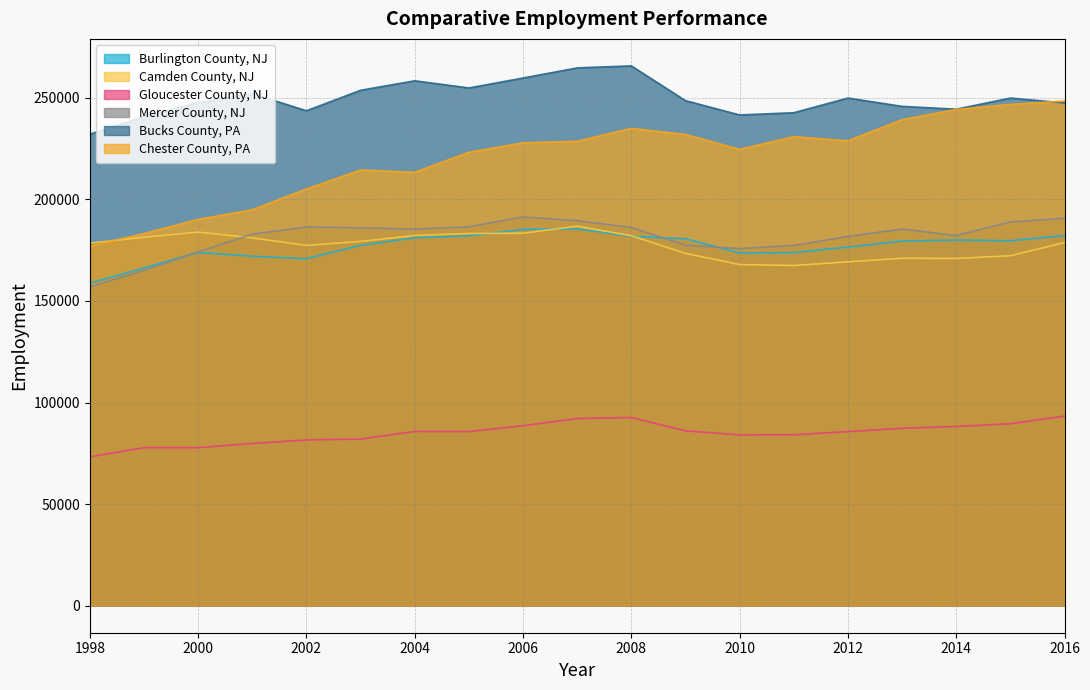

Where does the Chester County, PA series first go above 227846?

2007